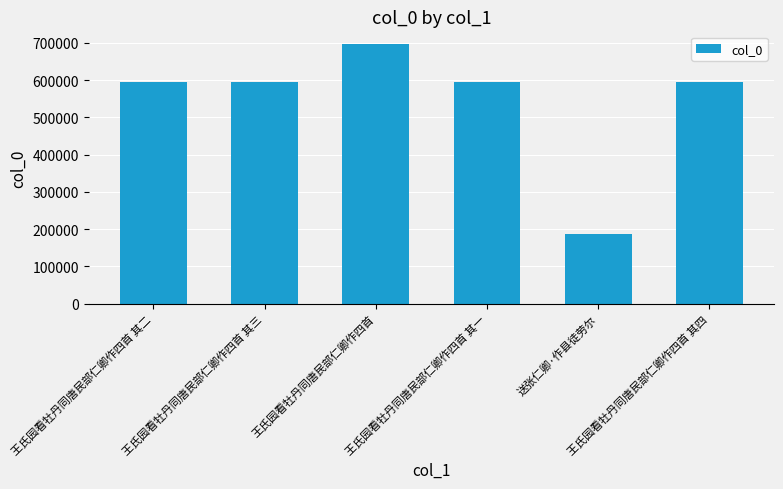

What is the value of the 6th bar from the left?

594511